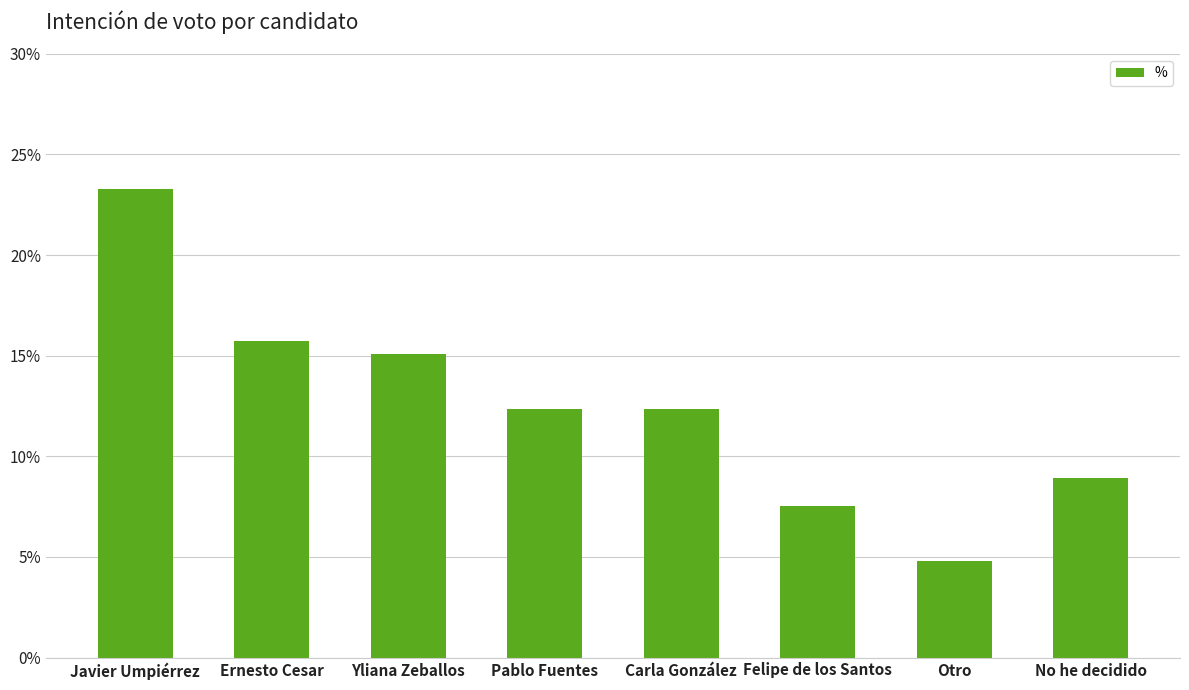

Are the bars horizontal?

No